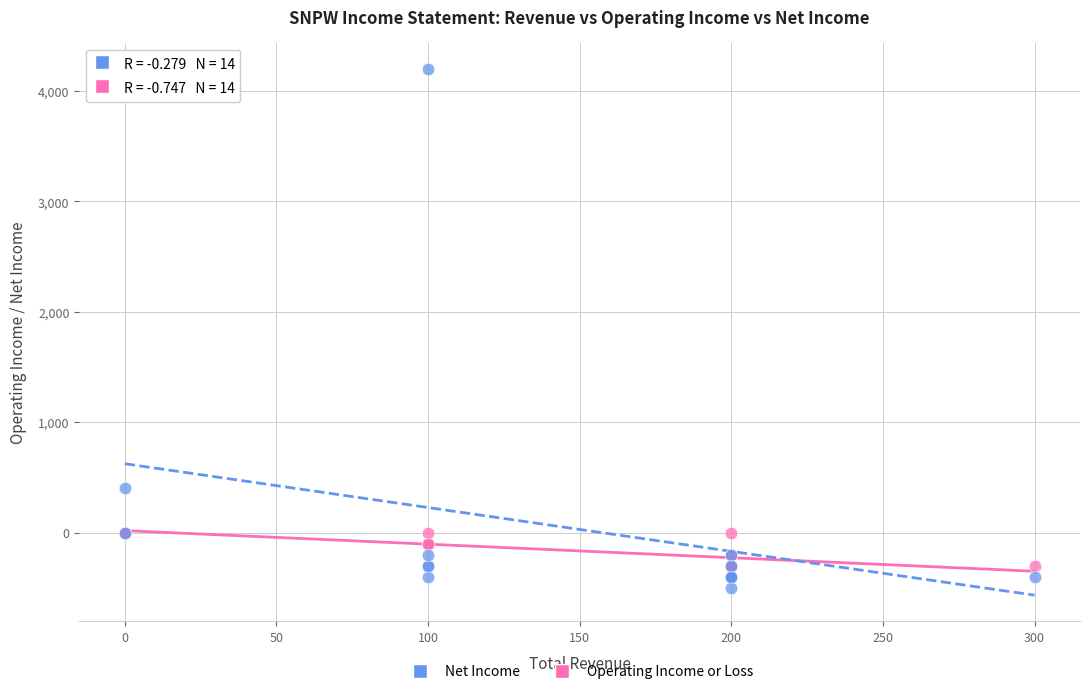

In the Net Income series, what Y value is closest to 1850?

400